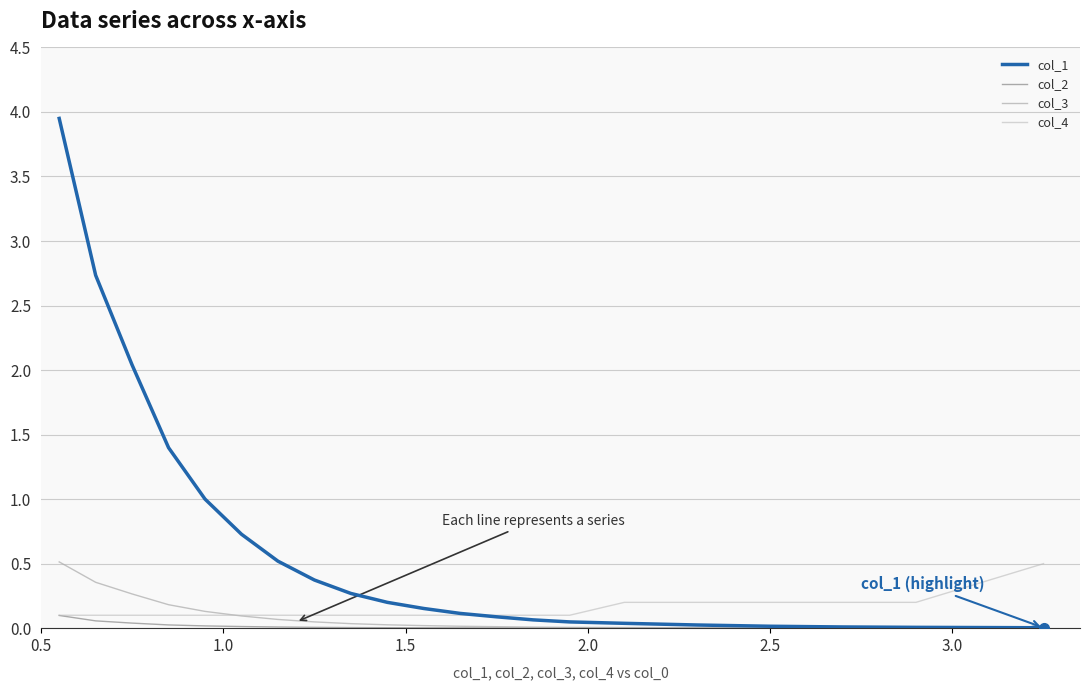

At how many categories does at least one series exceed 2?

3